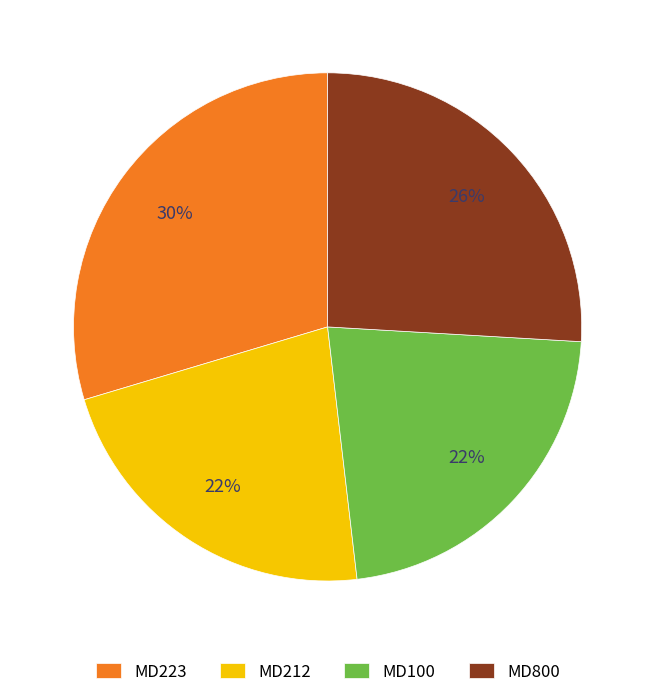

Which has a higher value, MD212 or MD800?

MD800